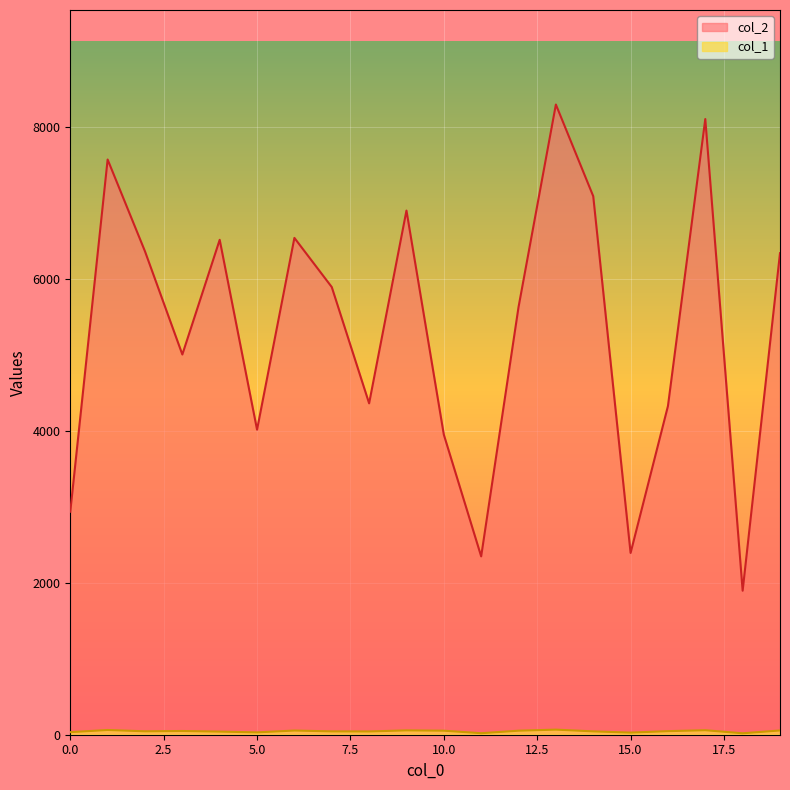

List the series in order of their peak value, highest first.

col_2, col_1